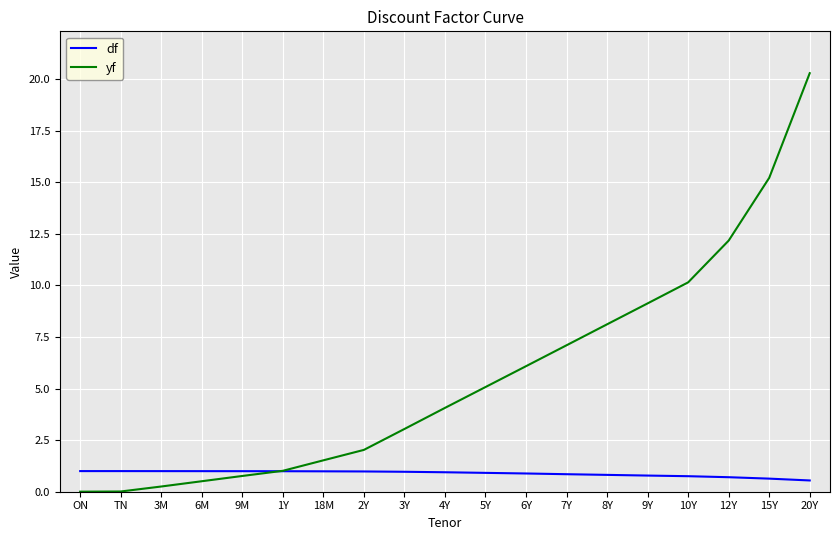

What is the maximum value for df?

1.0